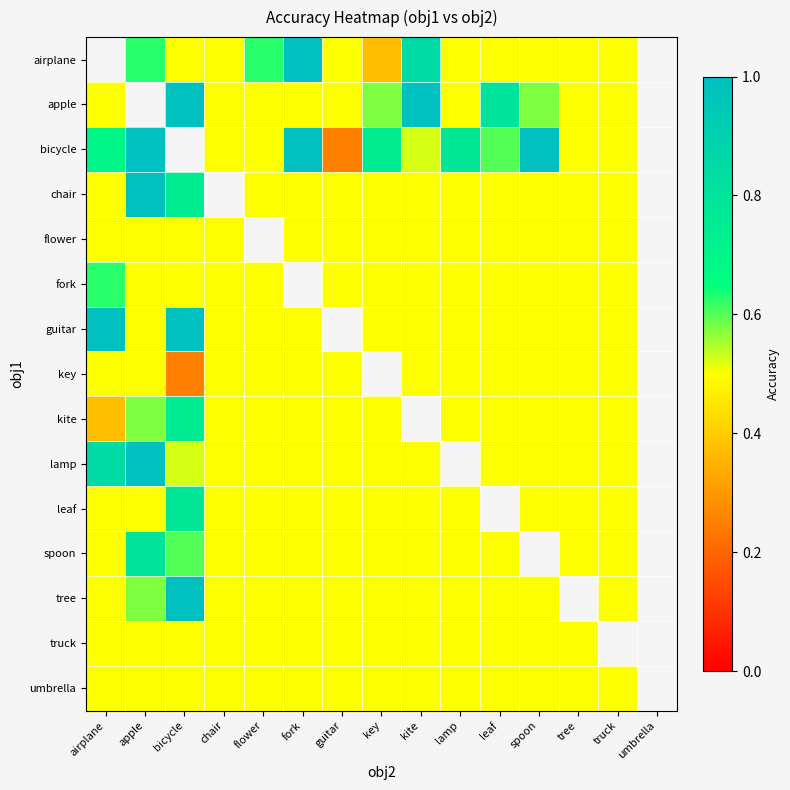

How many values in flower are above zero?

13